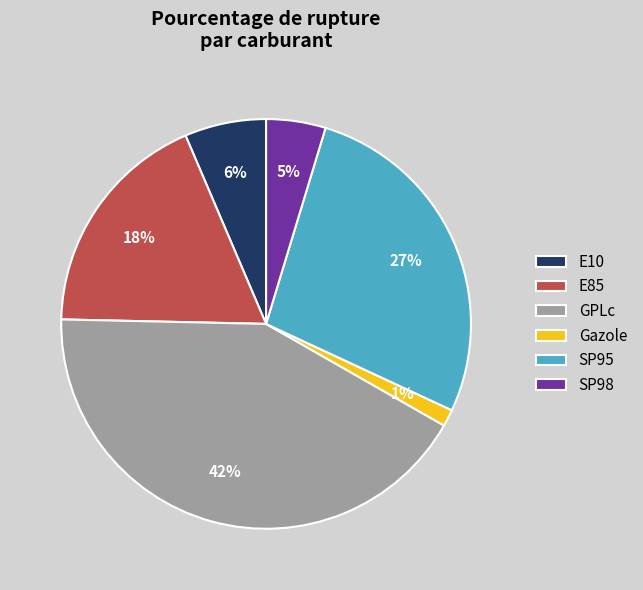

How many slices are in this pie chart?

6